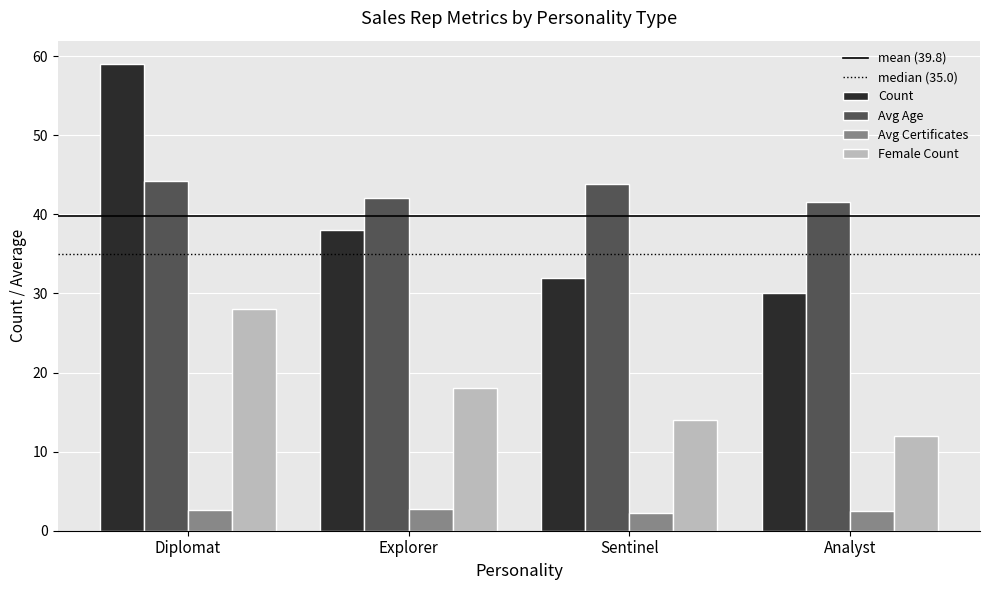

At which category is the sum across all series the highest?

Diplomat